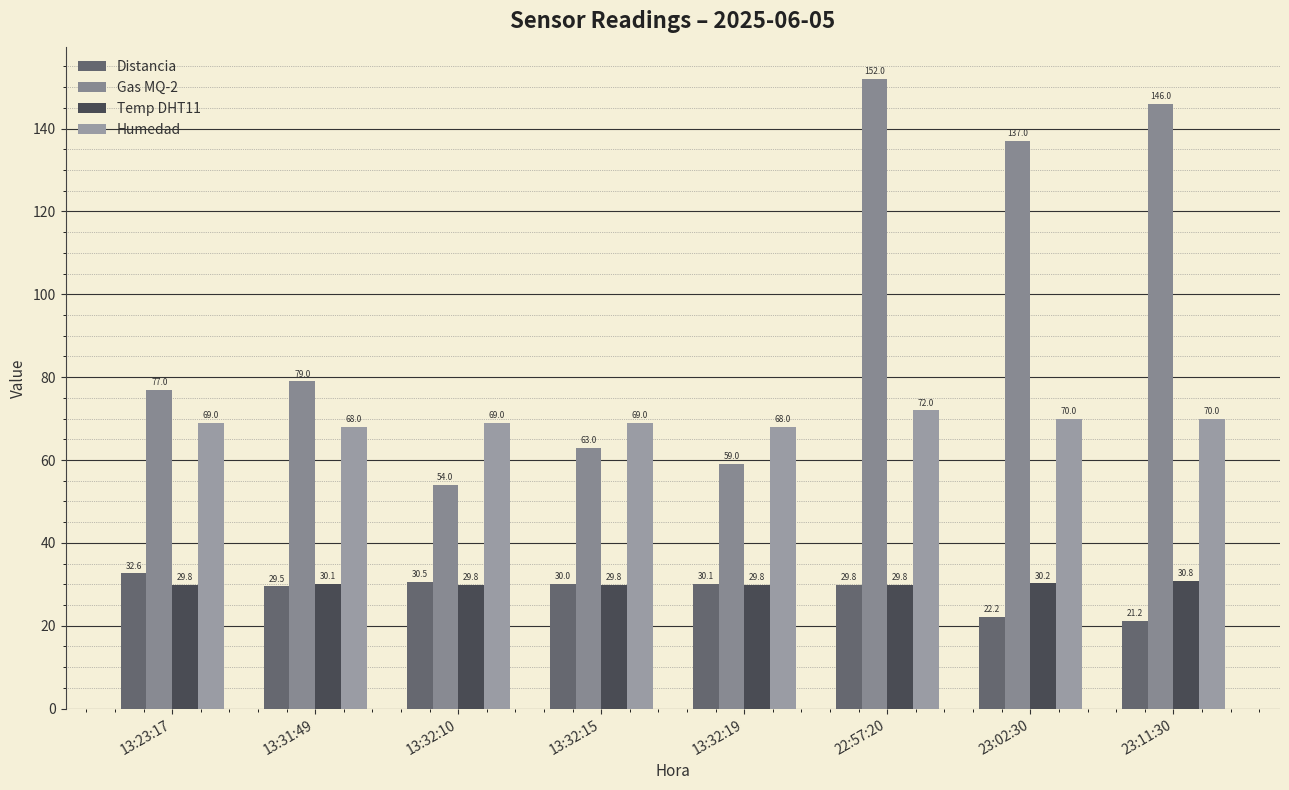

The Distancia series shows 45.8 at 13:31:49. True or false?

False